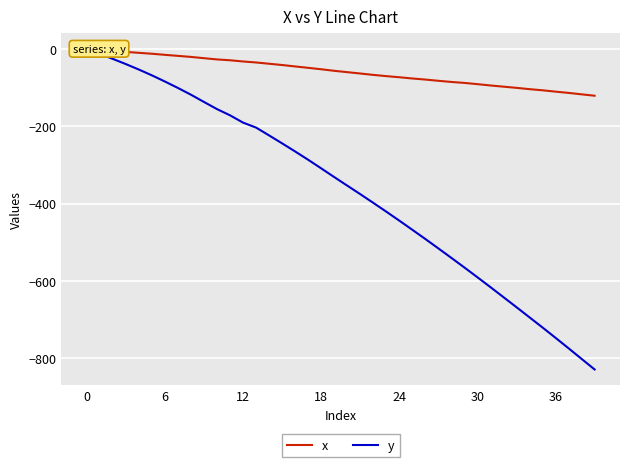

How many data points in y are above -331?

19